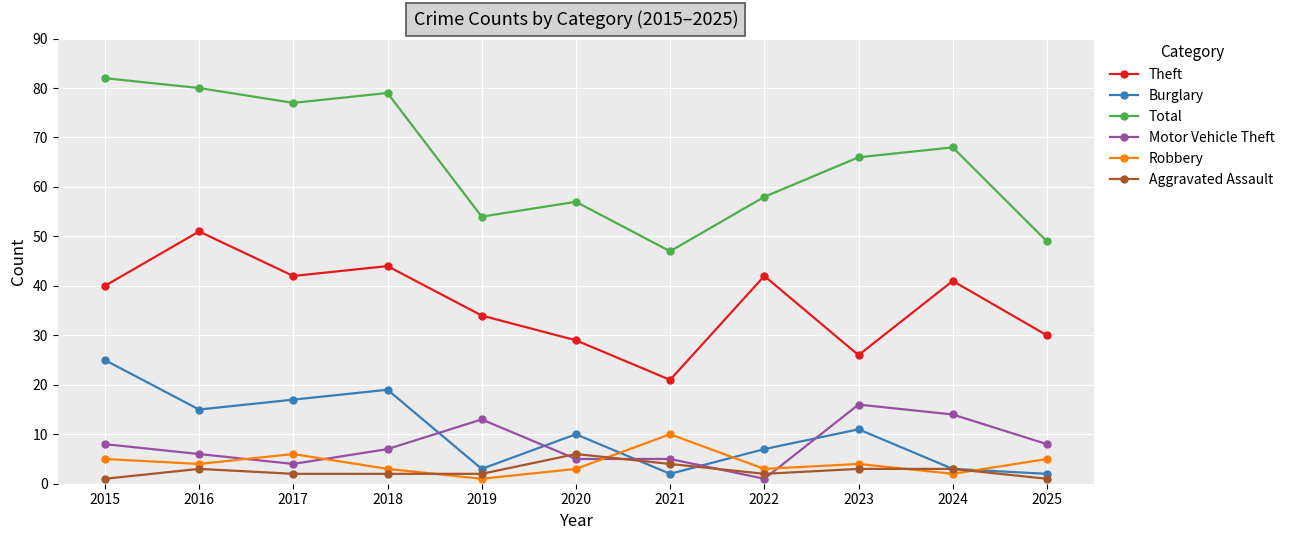

Which category has the highest value in the Burglary series?

2015